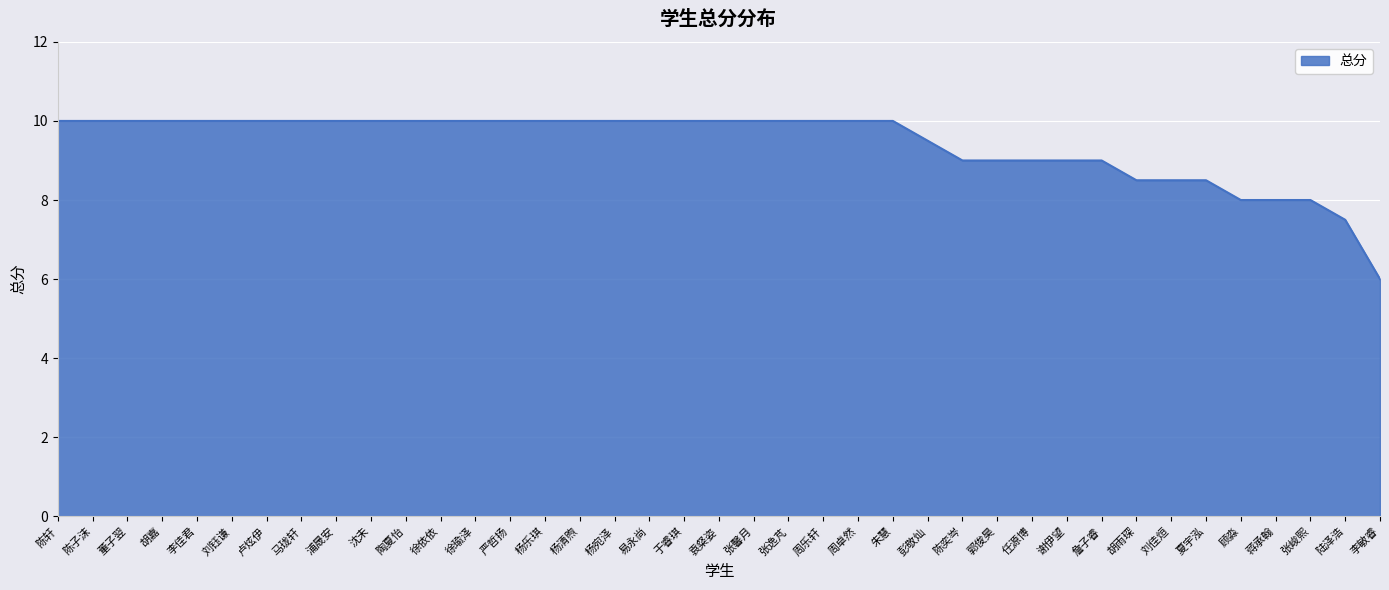

What is the ratio of the value at 张峻熙 to the value at 胡雨琛?

0.9